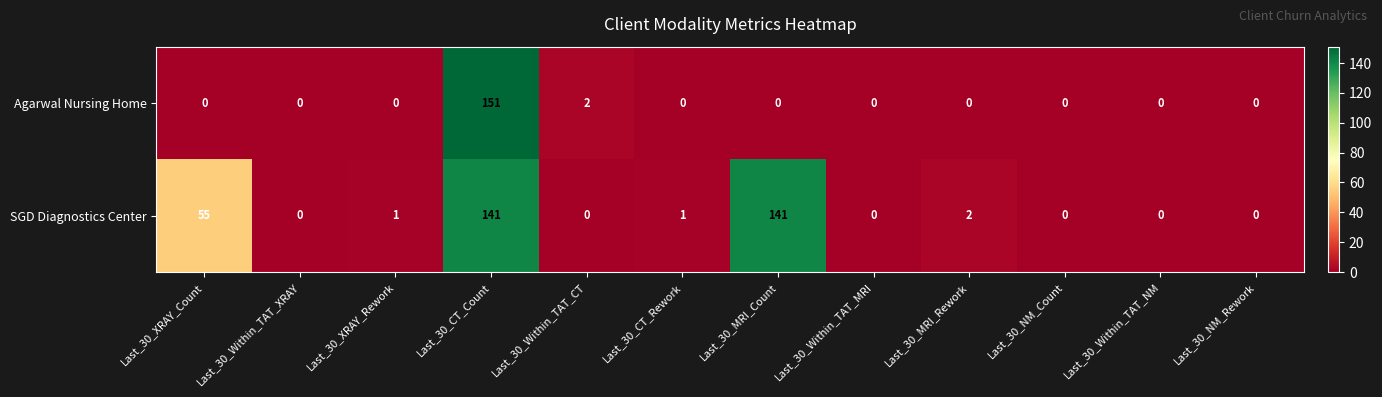

Reading left to right, list all the values displayed in this chart.

Agarwal Nursing Home: 0	0	0	151	2	0	0	0	0	0	0	0
SGD Diagnostics Center: 55	0	1	141	0	1	141	0	2	0	0	0